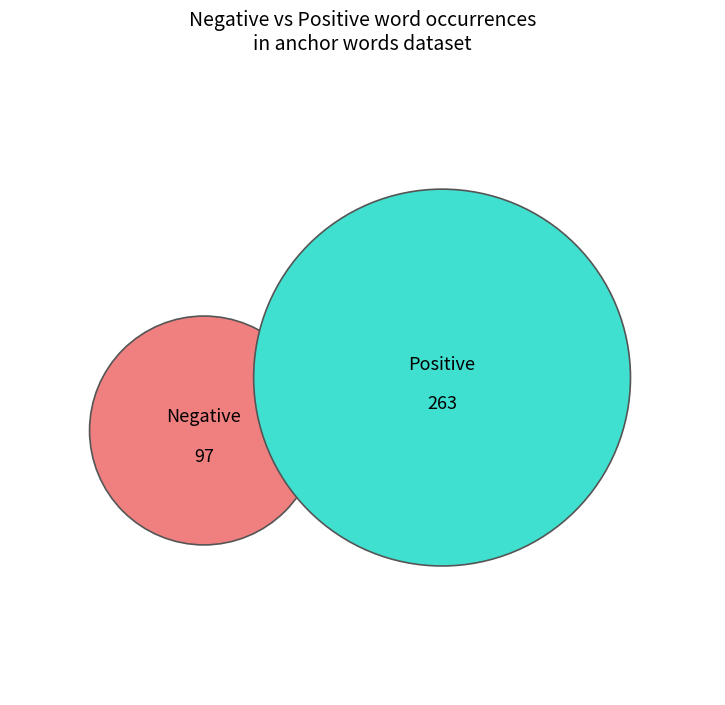

Count the number of slices in the pie.

2